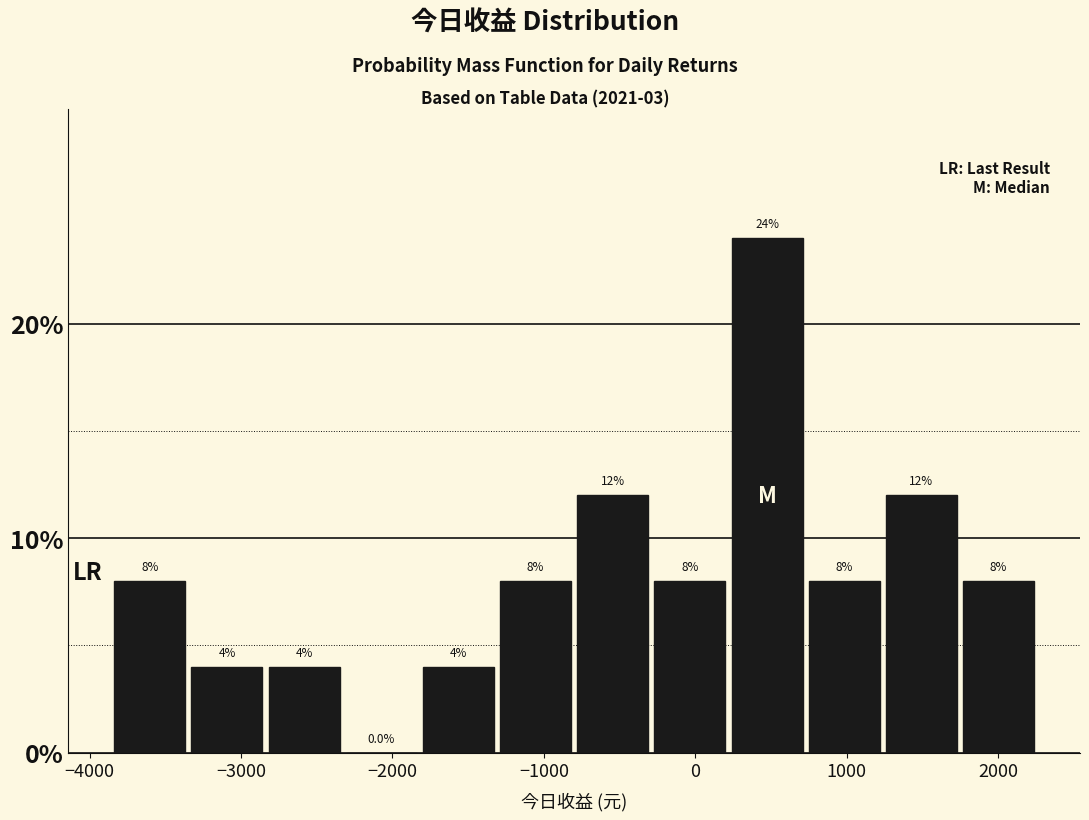

What is the height of the bar covering -3900 to -3300 on the x-axis? The bar edges are not printed on the chart, so give them approximately, as read against the axis.

8.0